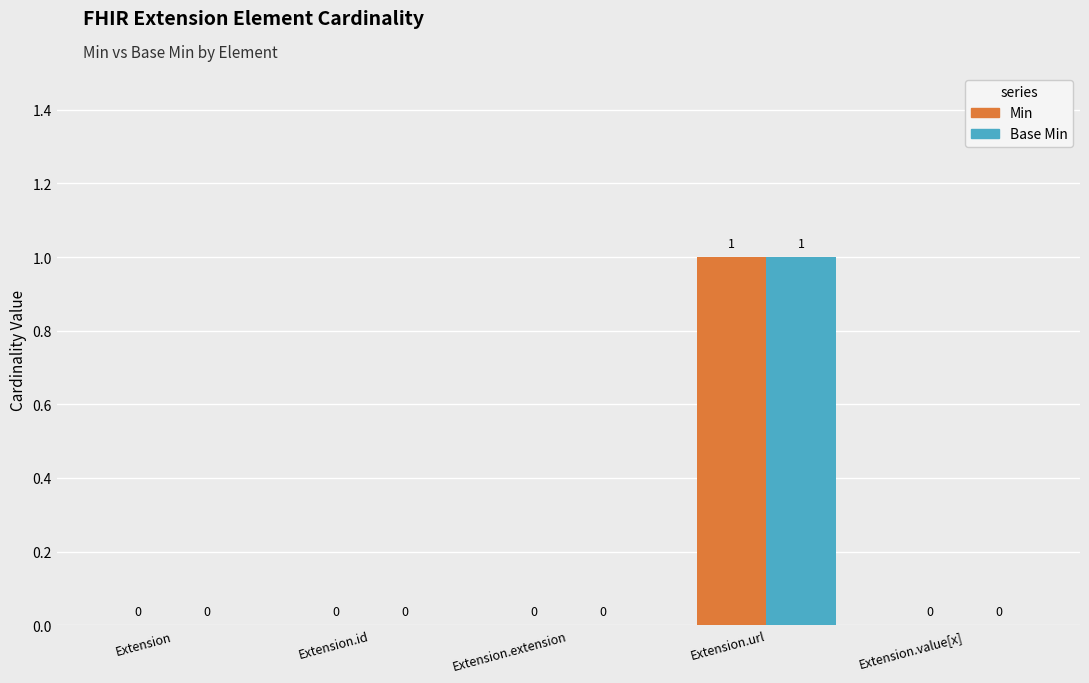

At which category does the chart reach its peak across all series?

Extension.url